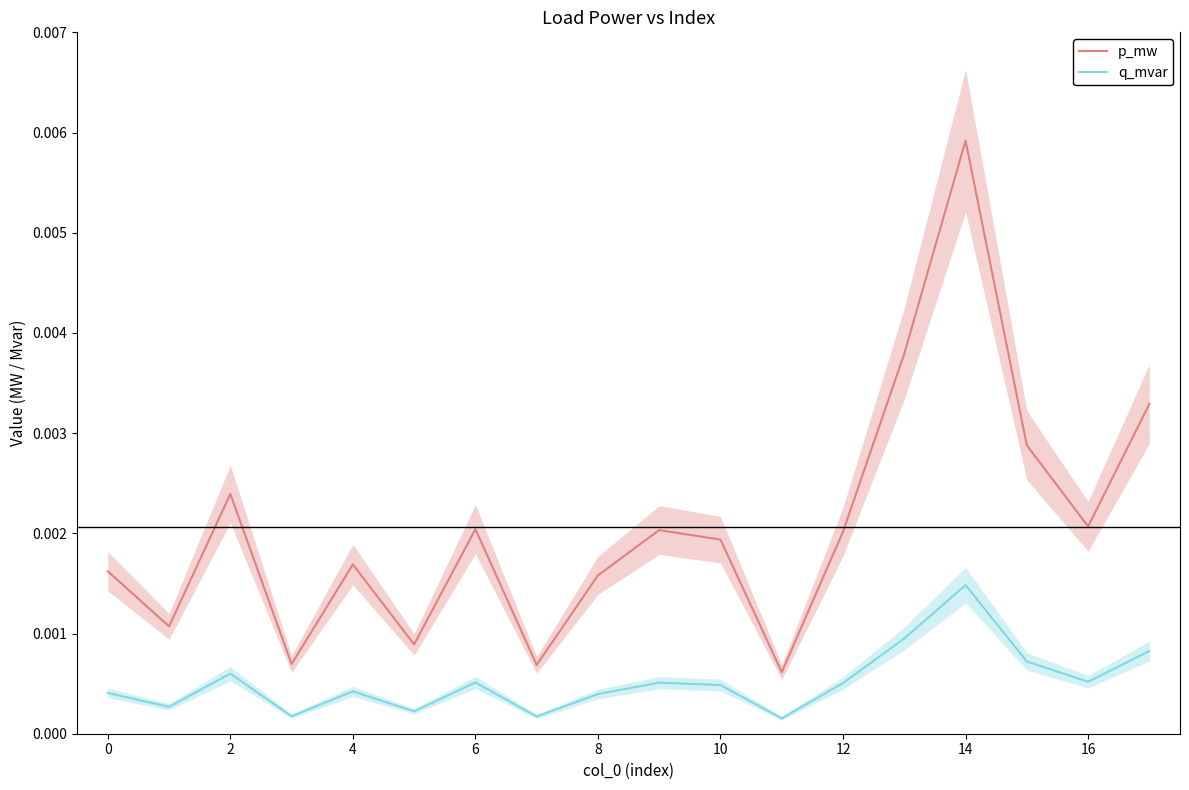

At which category is the sum across all series the highest?

14